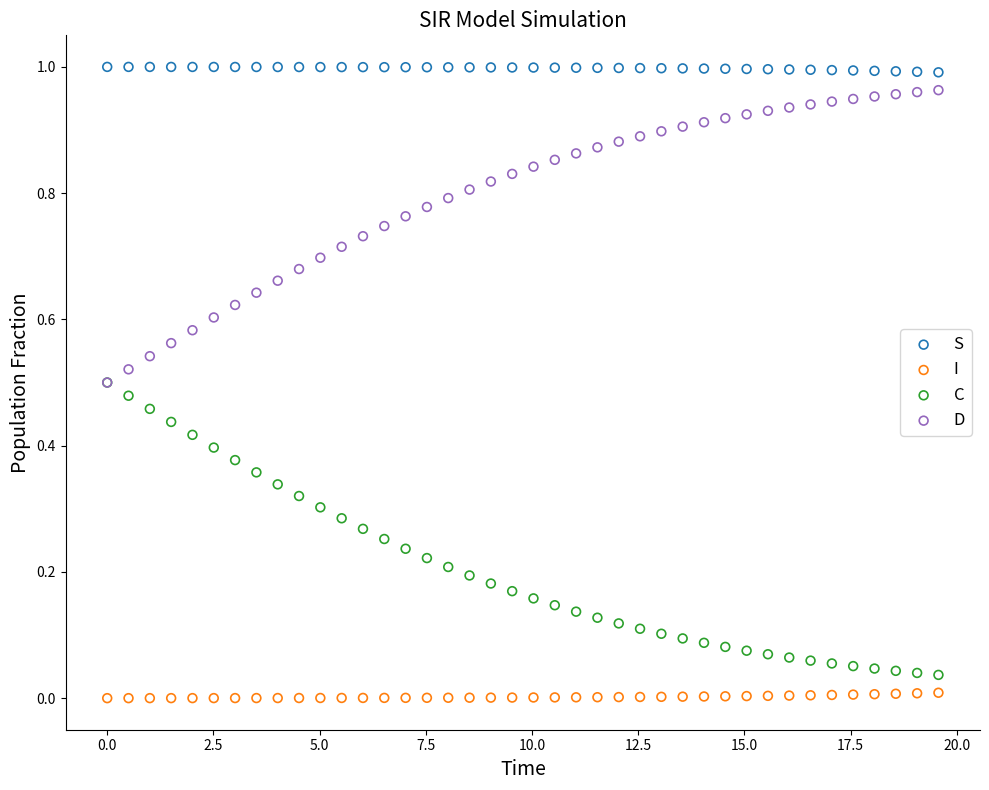

Which series reaches the maximum Y coordinate?

S